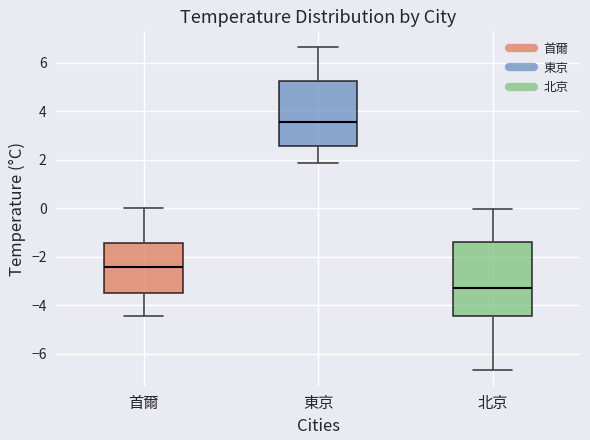

Comparing the boxes themselves (not the whiskers), which one is the tallest?

北京